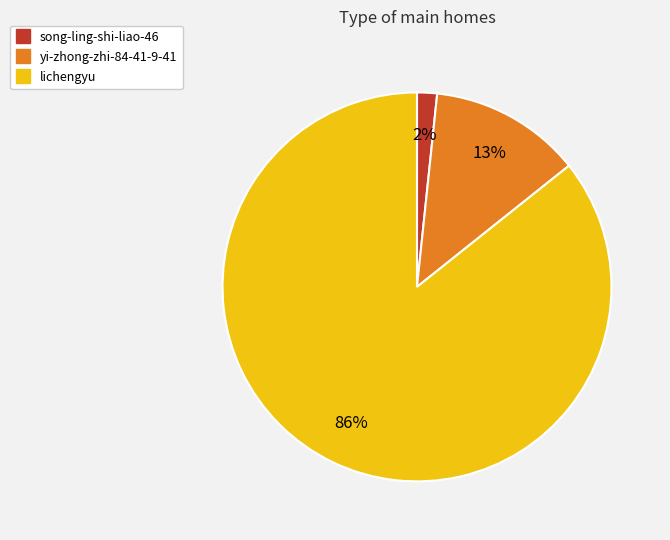

What is the largest slice in the pie chart?

lichengyu